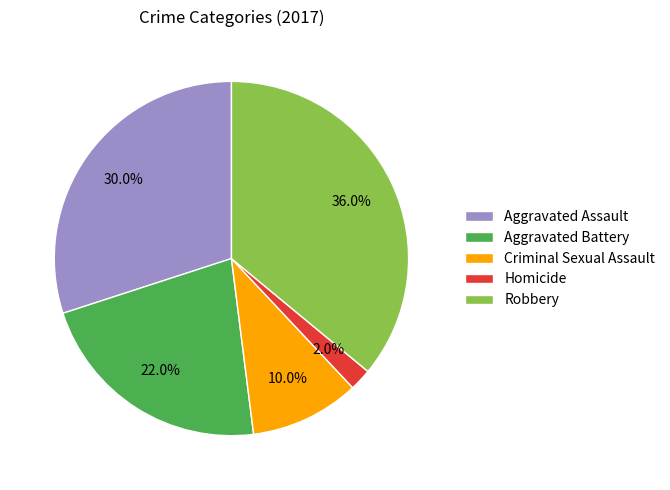

Which category has the biggest portion of the pie?

Robbery